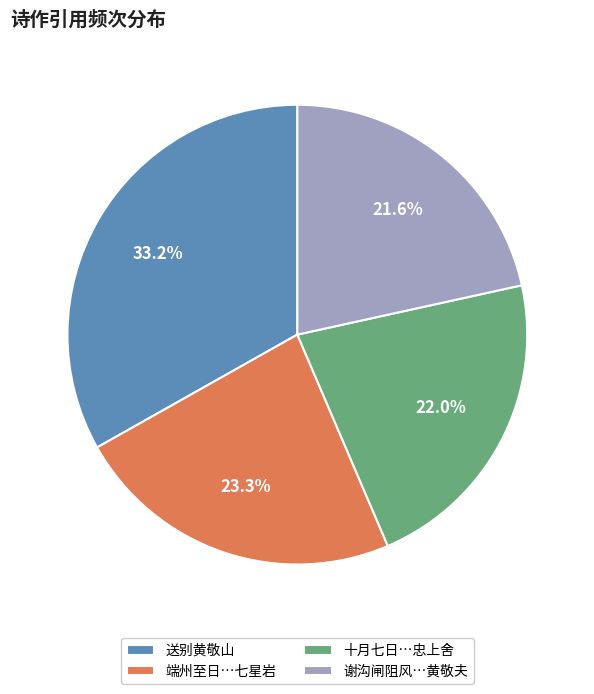

Does any single category account for the majority?

No